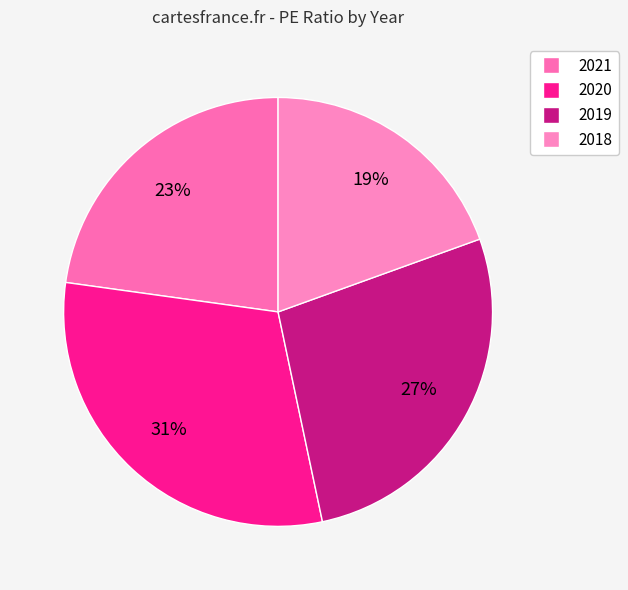

The 2019 slice represents 27% of the pie. True or false?

True